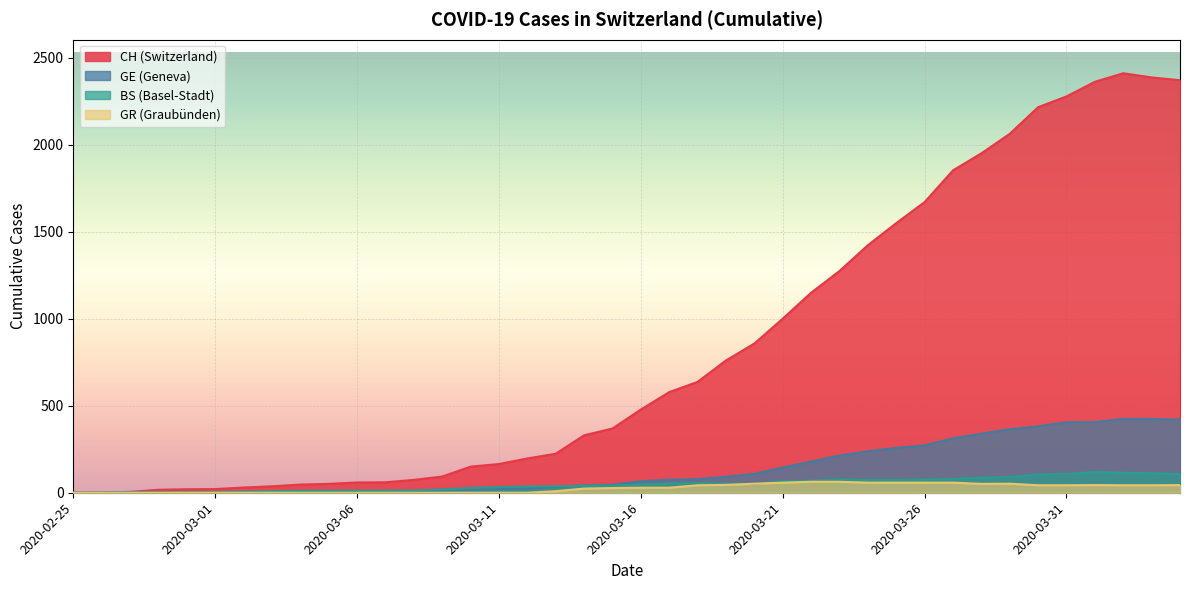

The CH series shows 1950 at 2020-03-28. True or false?

True